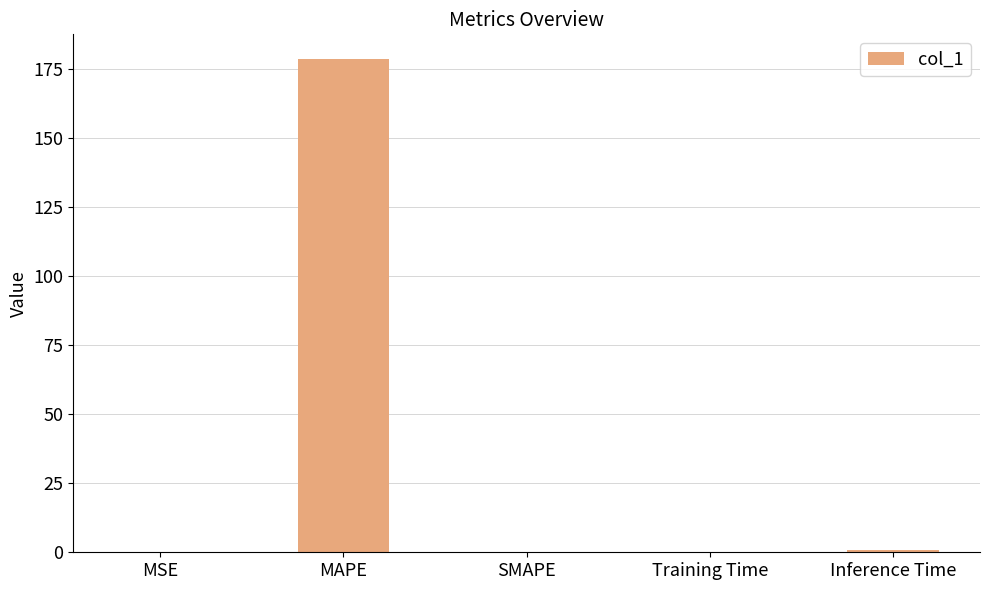

Which has a higher value, SMAPE or MAPE?

MAPE